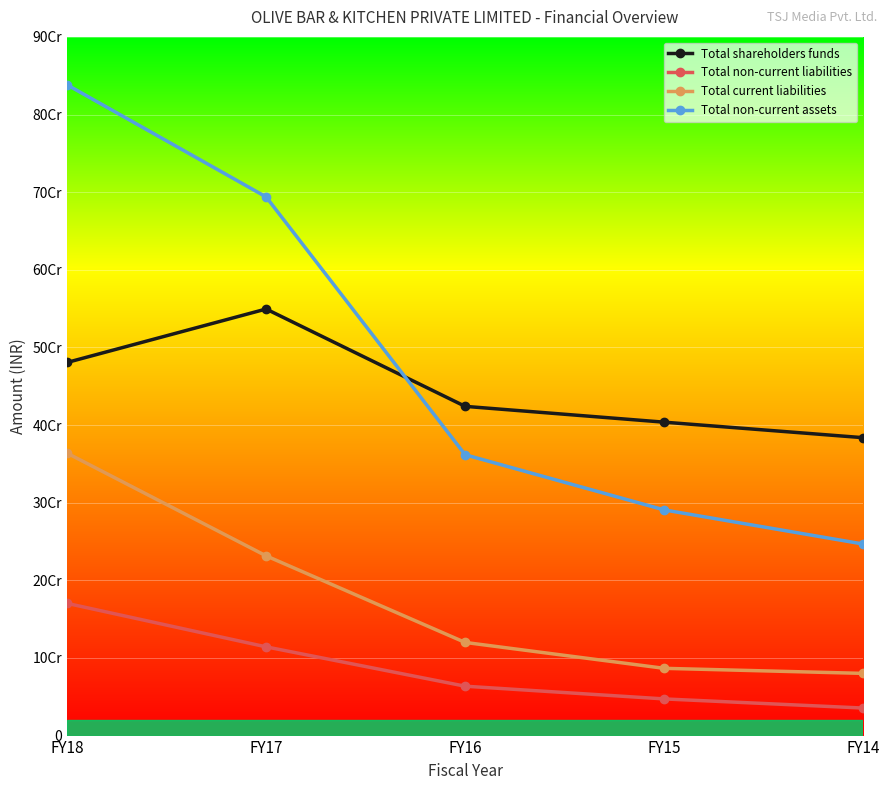

True or false: Total non-current liabilities has more than 0 points higher than both neighbors.

False